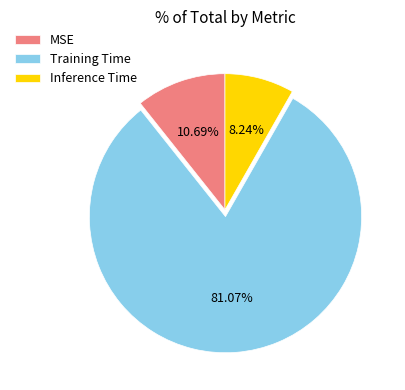

To the nearest percent, what is the difference between the Inference Time and MSE slice percentages?

2%